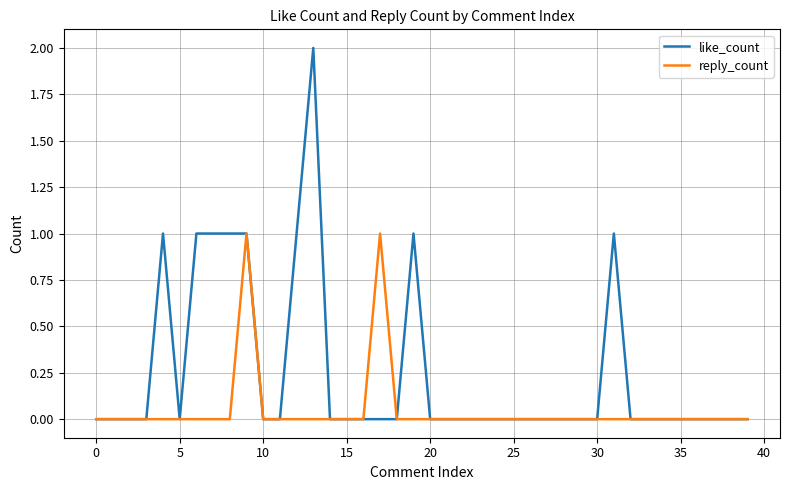

What are all the series names shown in the legend?

like_count, reply_count